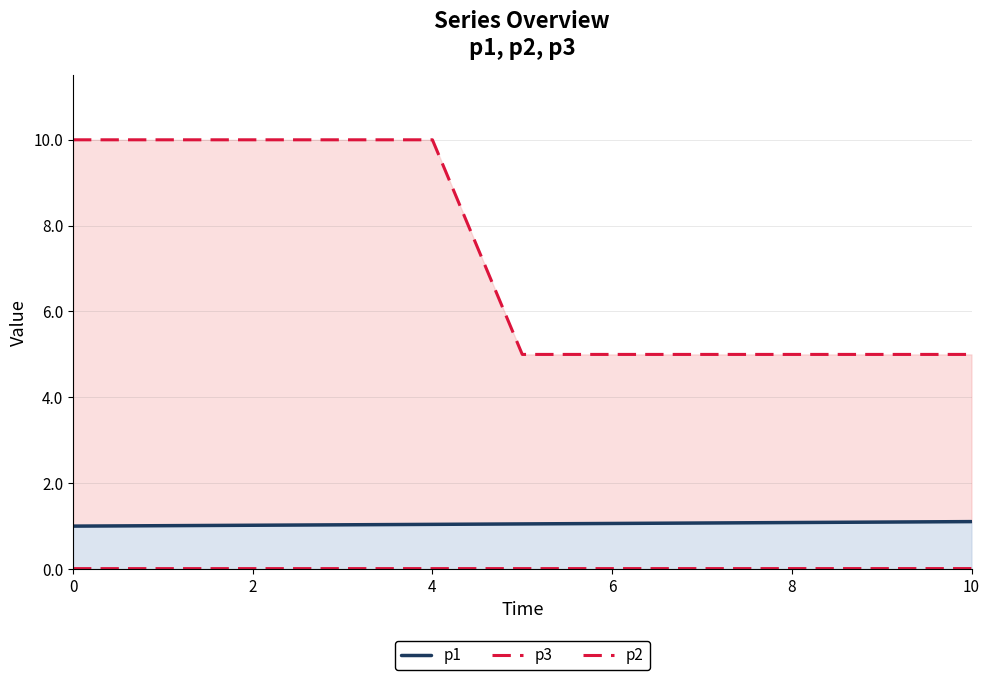

At how many categories does at least one series exceed 6?

5